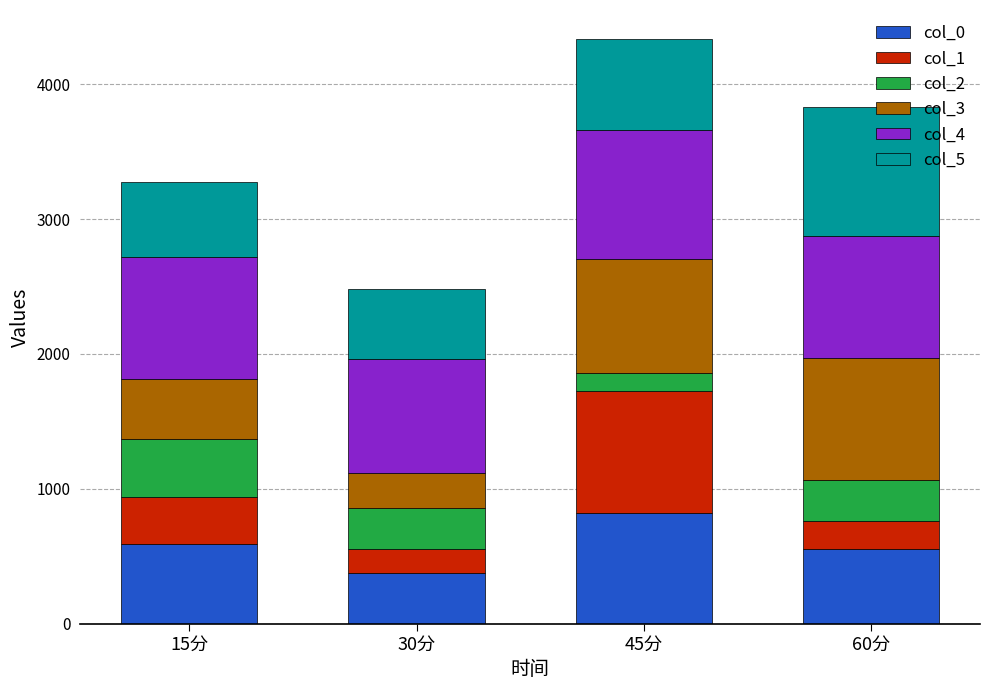

What is the lowest value of the col_0 series?

376.8